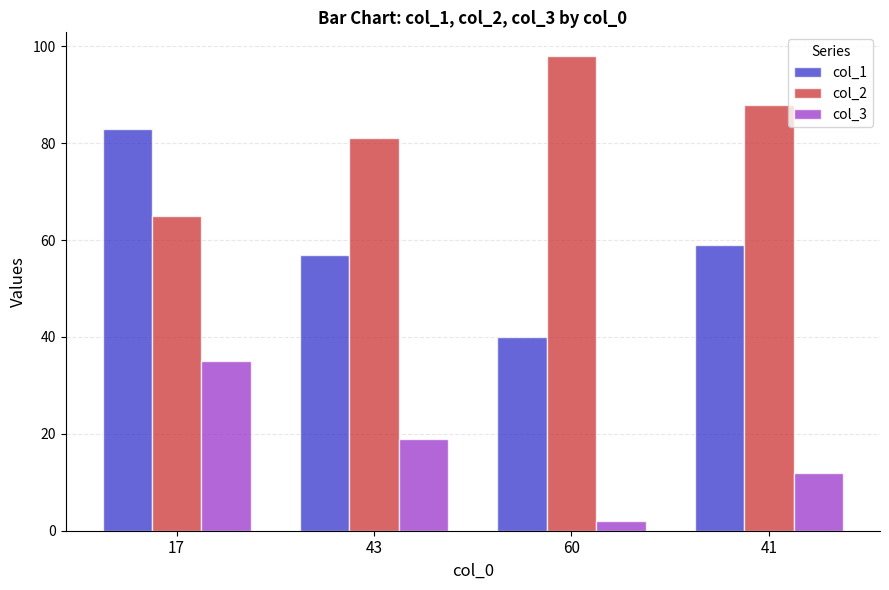

At which label does col_3 reach its minimum?

60